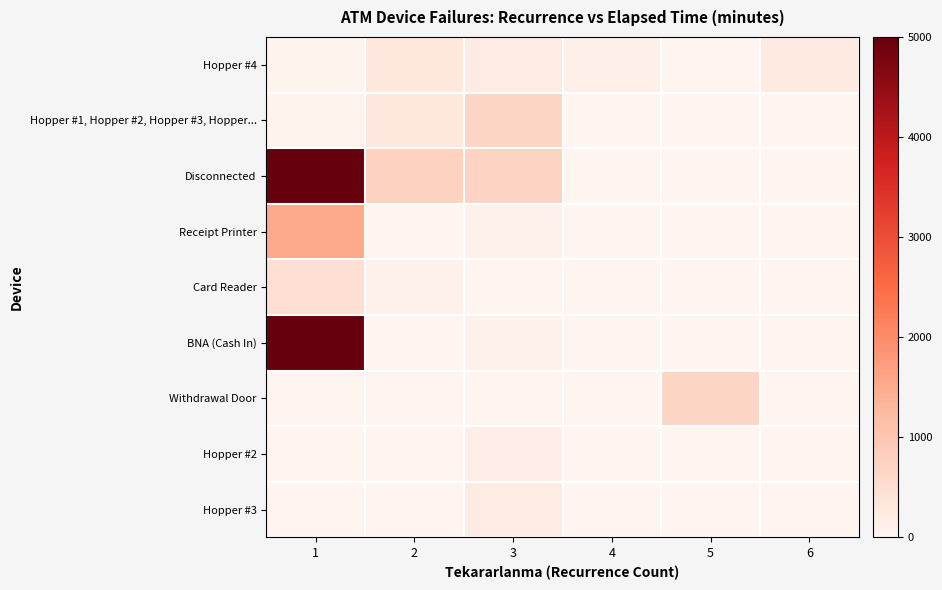

Which has a higher value, 2 or 5?

2